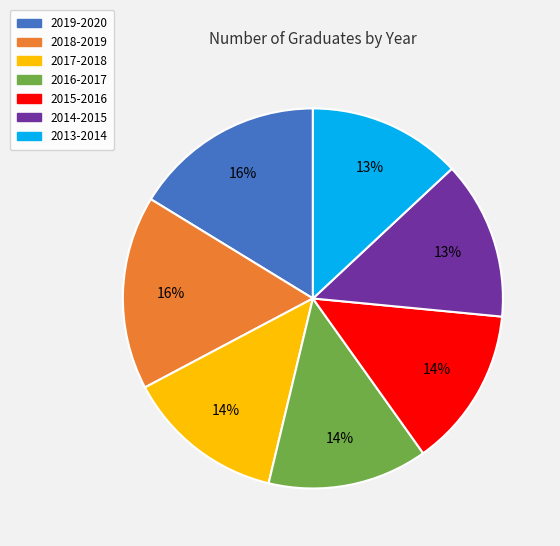

Is 2018-2019 the majority of the pie?

No